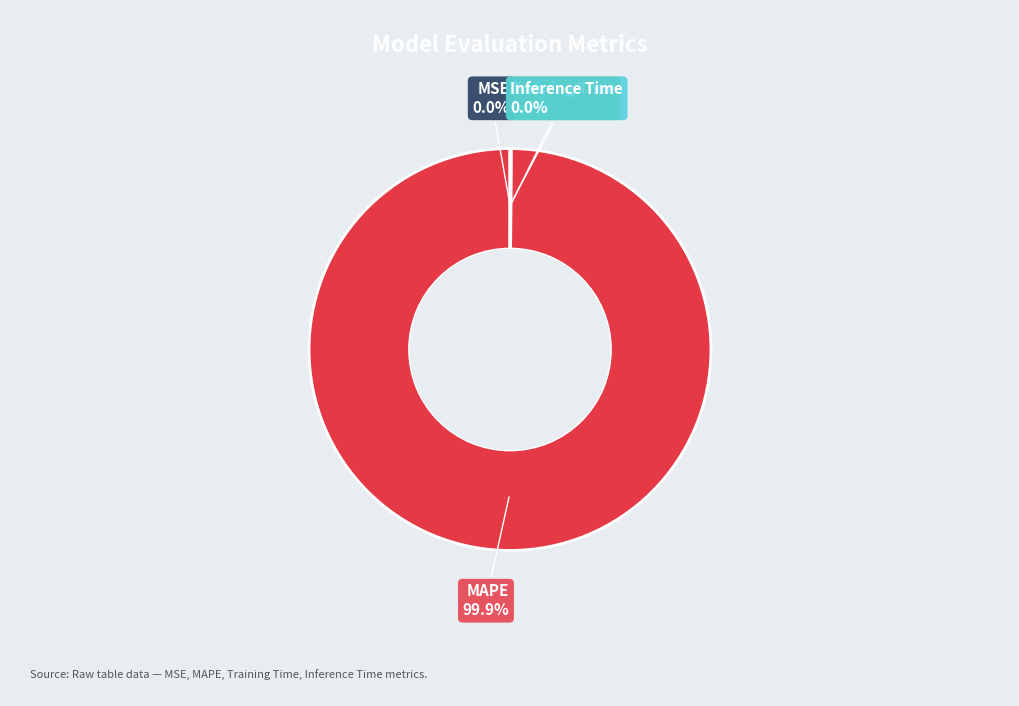

Does MAPE account for over 50% of the chart?

Yes